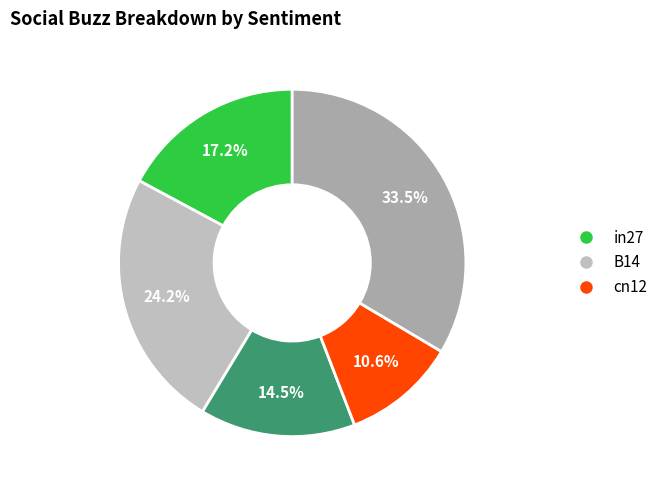

Count the number of slices in the pie.

5